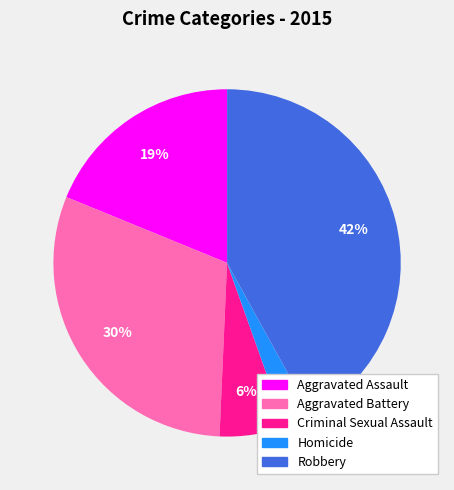

To the nearest percent, what percentage of the pie is Criminal Sexual Assault?

6%